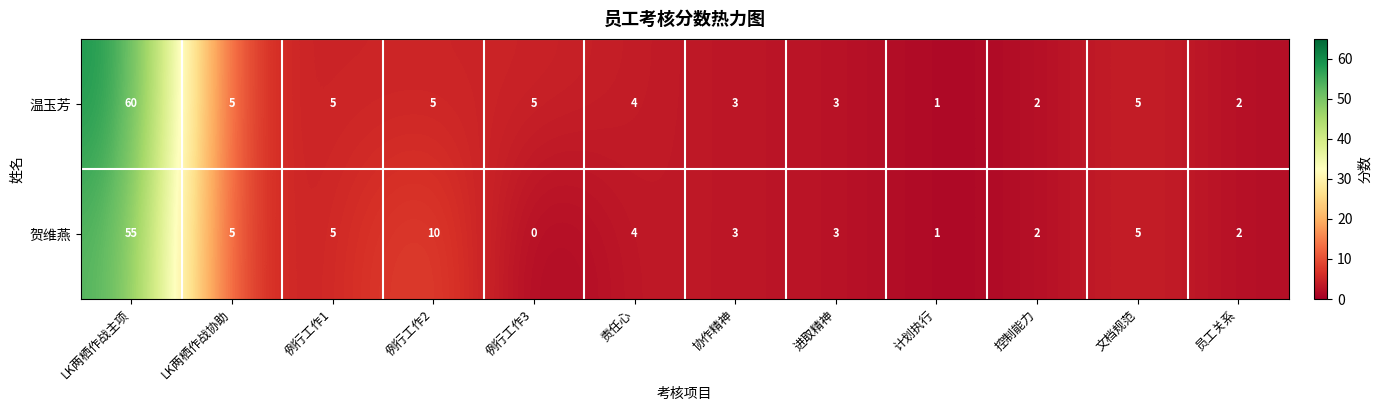

What is the average value of the 温玉芳 series?

8